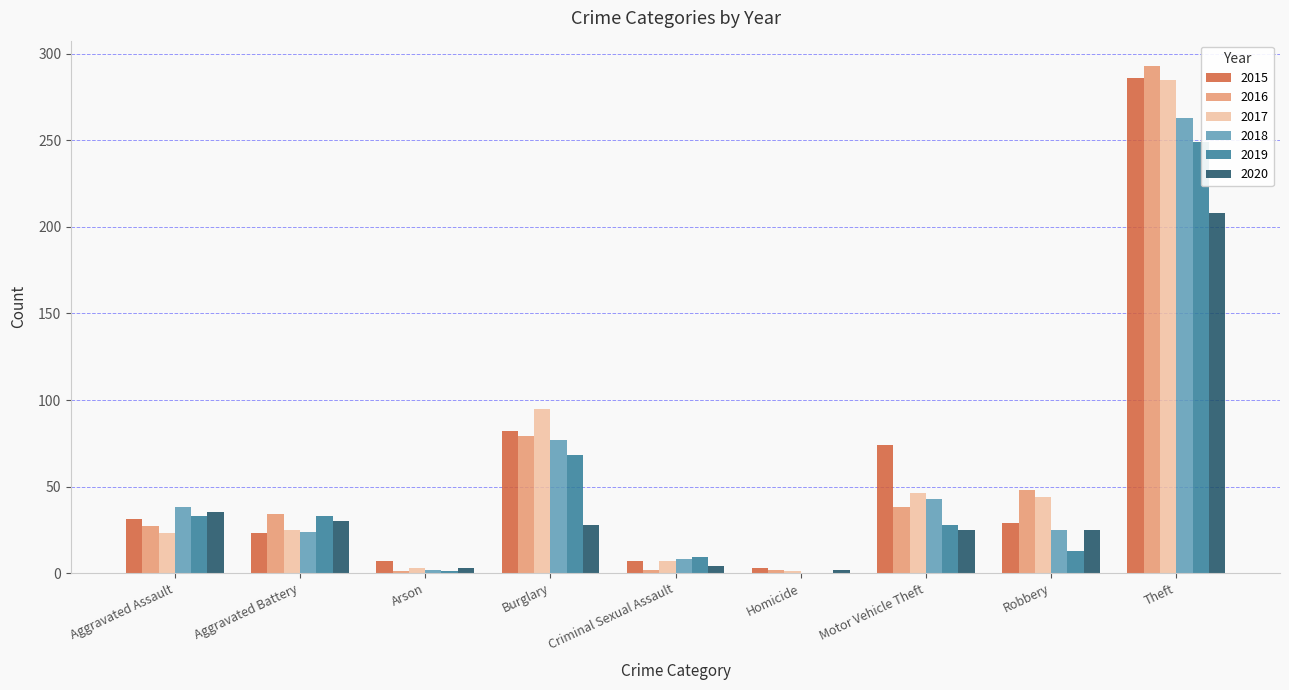

What is the sum of the 2018 values at Aggravated Assault and Theft?

301